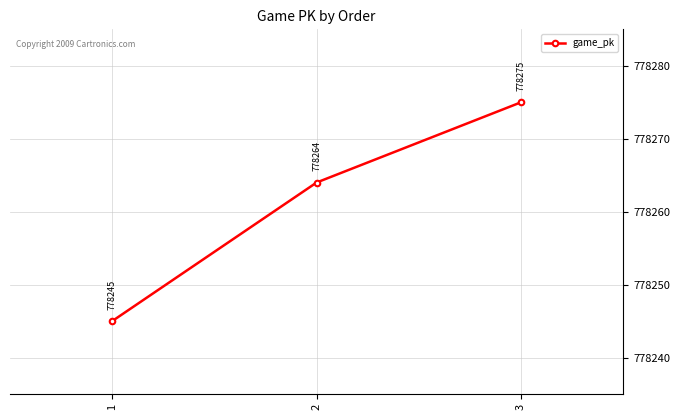

Rank the categories by value from highest to lowest.

3, 2, 1